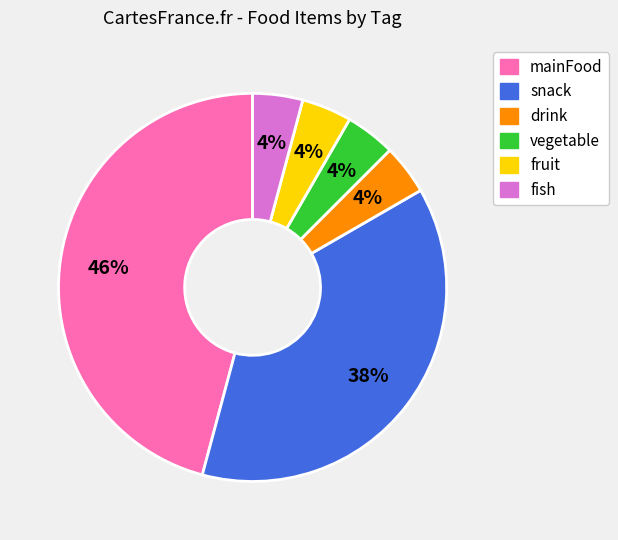

Is the sum of fish and vegetable greater than half?

No